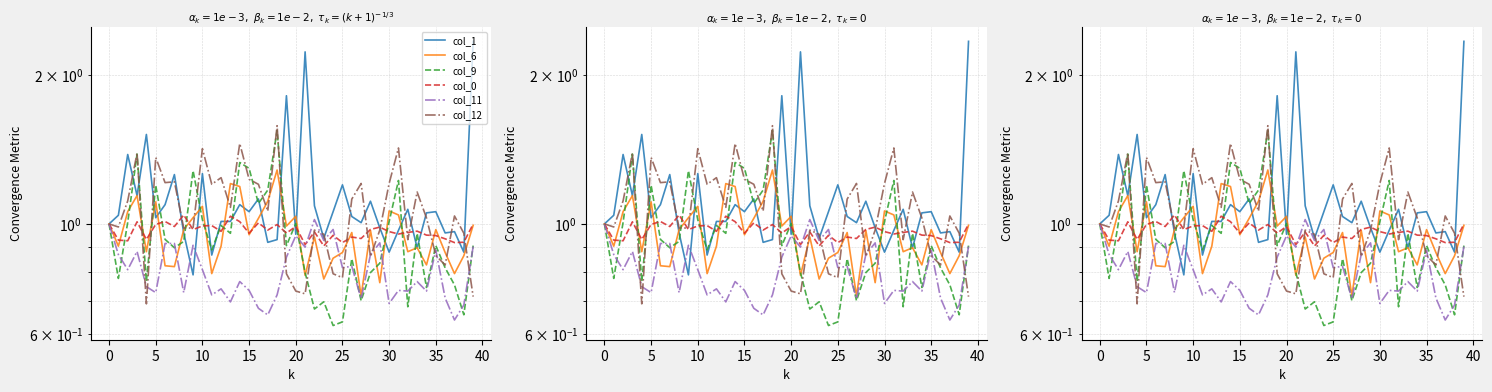

At 16, list the series in order from largest to smallest.

col_12, col_1, col_9, col_6, col_0, col_11